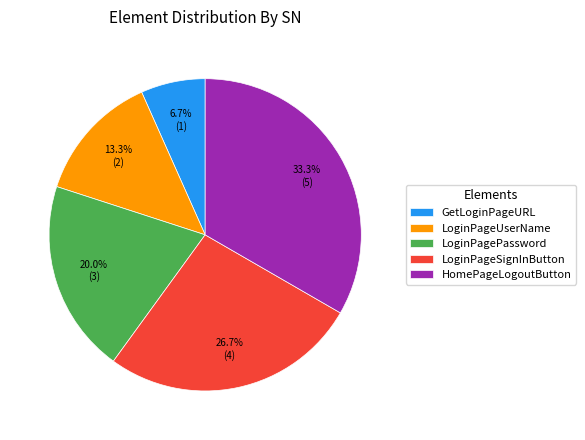

Which has a higher value, LoginPageUserName or LoginPagePassword?

LoginPagePassword